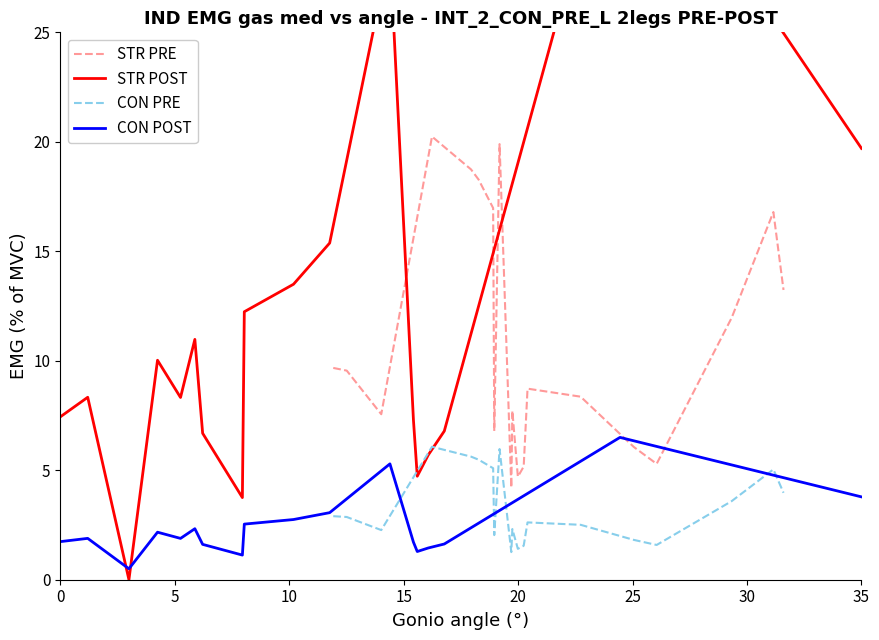

Does the chart display data point markers on the line(s)?

No